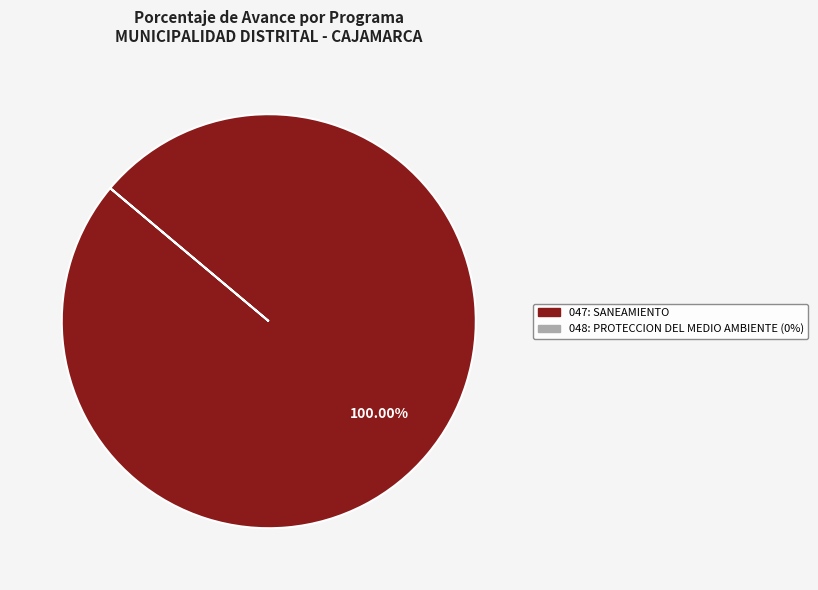

Is there any slice that represents more than half of the pie?

Yes